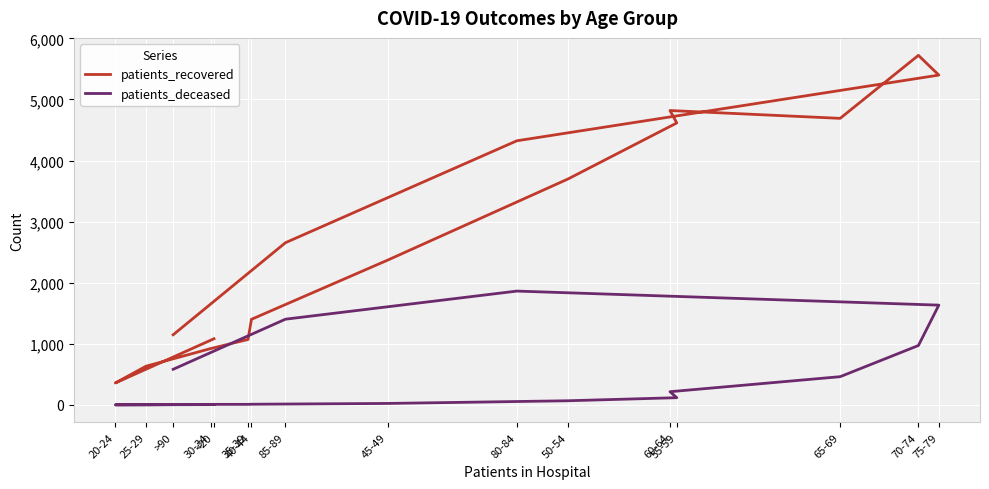

Where is patients_recovered nearest to the value 3040?

85-89